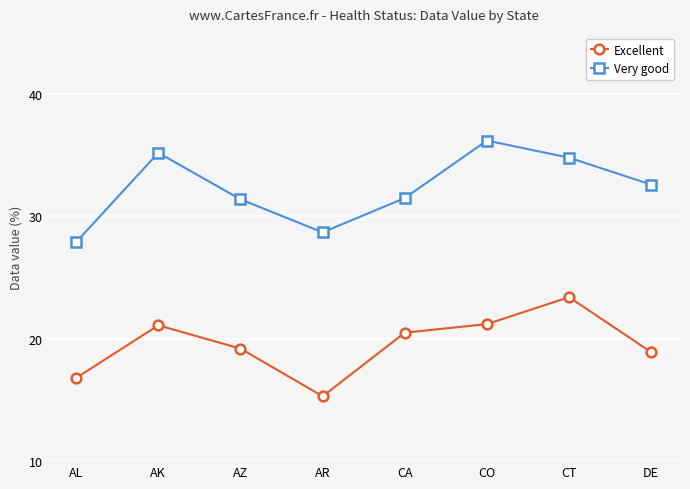

At which category does the chart reach its peak across all series?

CO